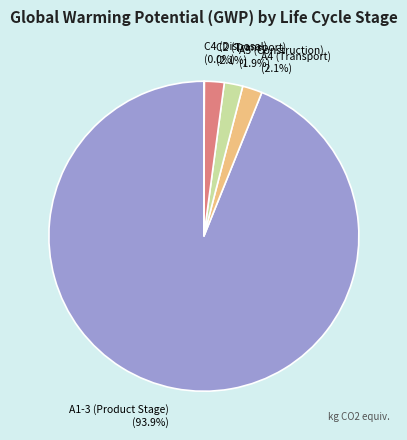

The A4 (Transport) slice represents 10% of the pie. True or false?

False